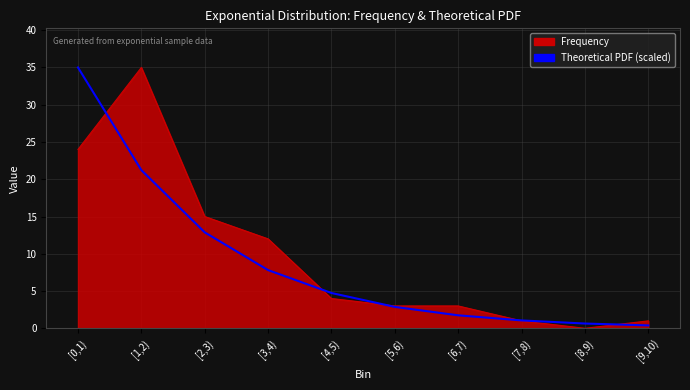

What is the approximate value of Frequency at [6,7)?

3.0